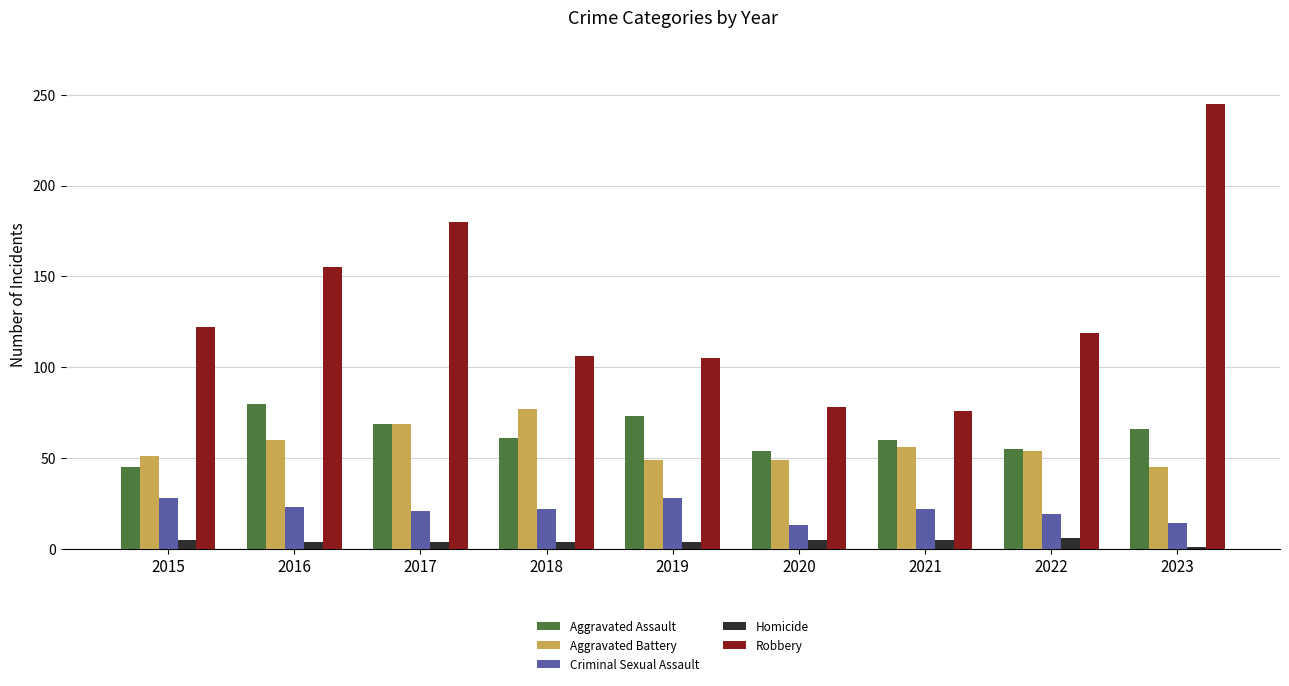

What is the difference between the maximum and second lowest values in the Criminal Sexual Assault series?

14